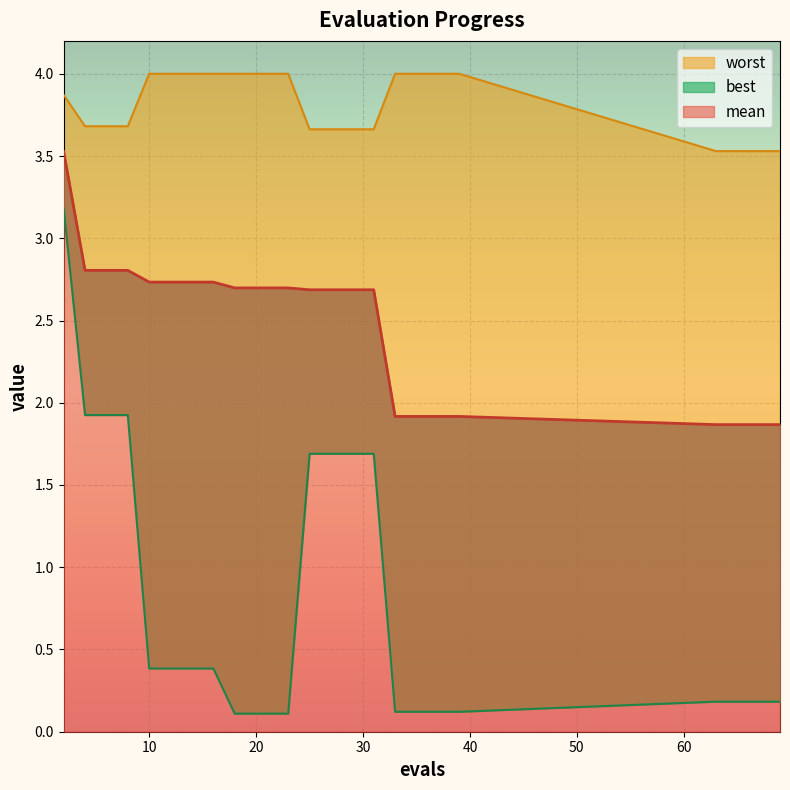

Reading left to right, extract all data points from this chart.

mean: 2=3.5	4=2.8	6=2.8	8=2.8	10=2.7	12=2.7	14=2.7	16=2.7	18=2.7	19=2.7	21=2.7	23=2.7	25=2.7	27=2.7	29=2.7	31=2.7	33=1.9	35=1.9	37=1.9	39=1.9	63=1.9	65=1.9	66=1.9	67=1.9	69=1.9
best: 2=3.2	4=1.9	6=1.9	8=1.9	10=0.4	12=0.4	14=0.4	16=0.4	18=0.1	19=0.1	21=0.1	23=0.1	25=1.7	27=1.7	29=1.7	31=1.7	33=0.1	35=0.1	37=0.1	39=0.1	63=0.2	65=0.2	66=0.2	67=0.2	69=0.2
worst: 2=3.9	4=3.7	6=3.7	8=3.7	10=4.0	12=4.0	14=4.0	16=4.0	18=4.0	19=4.0	21=4.0	23=4.0	25=3.7	27=3.7	29=3.7	31=3.7	33=4.0	35=4.0	37=4.0	39=4.0	63=3.5	65=3.5	66=3.5	67=3.5	69=3.5